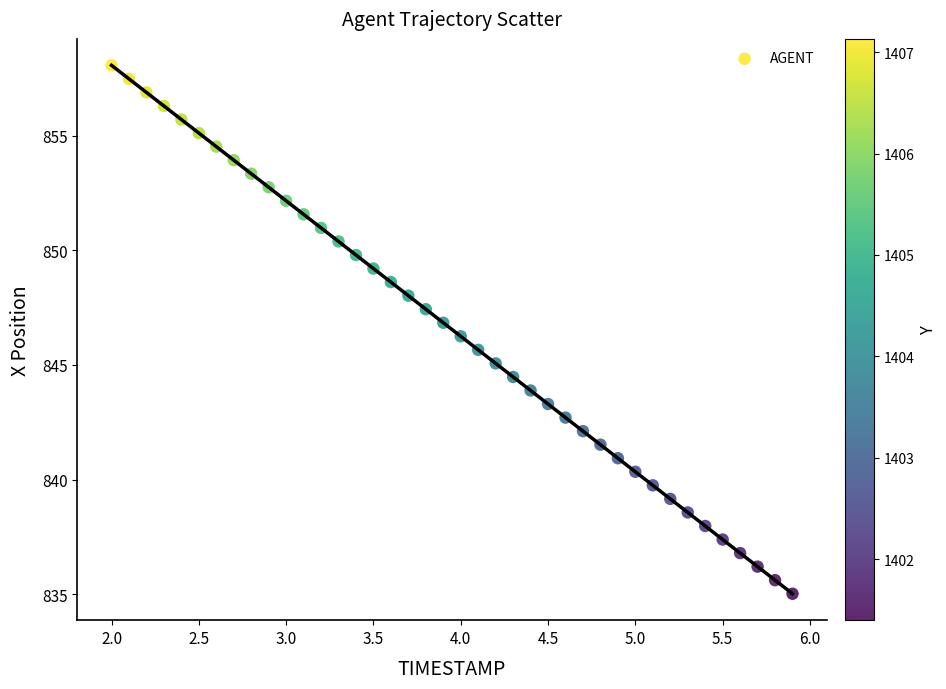

What is the range of X values (max minus min)?

3.9